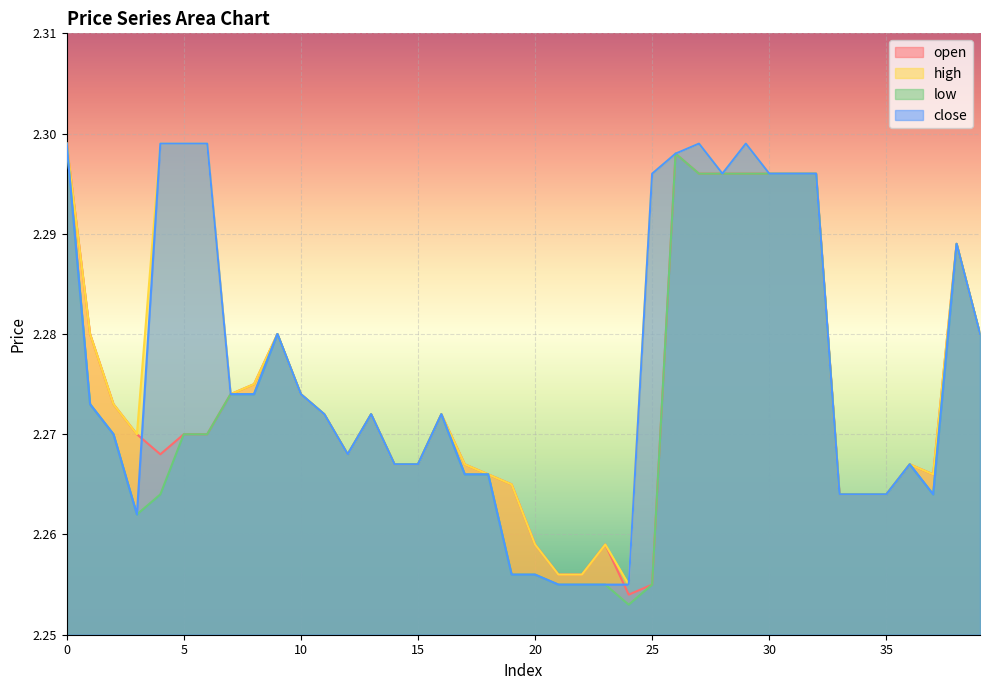

At which label does high reach its minimum?

24